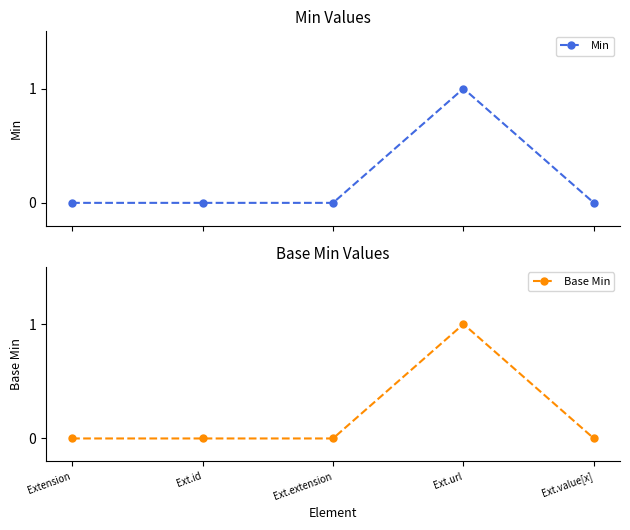

Is it true that Min equals 0 at Extension?

True